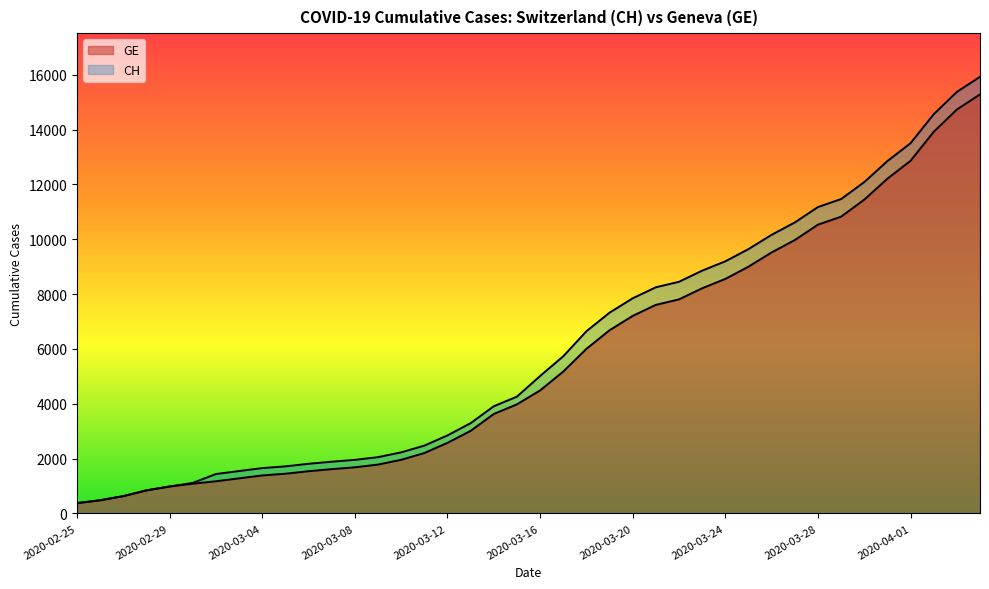

Between 2020-04-01 and 2020-04-04, which series saw the biggest shift?

CH